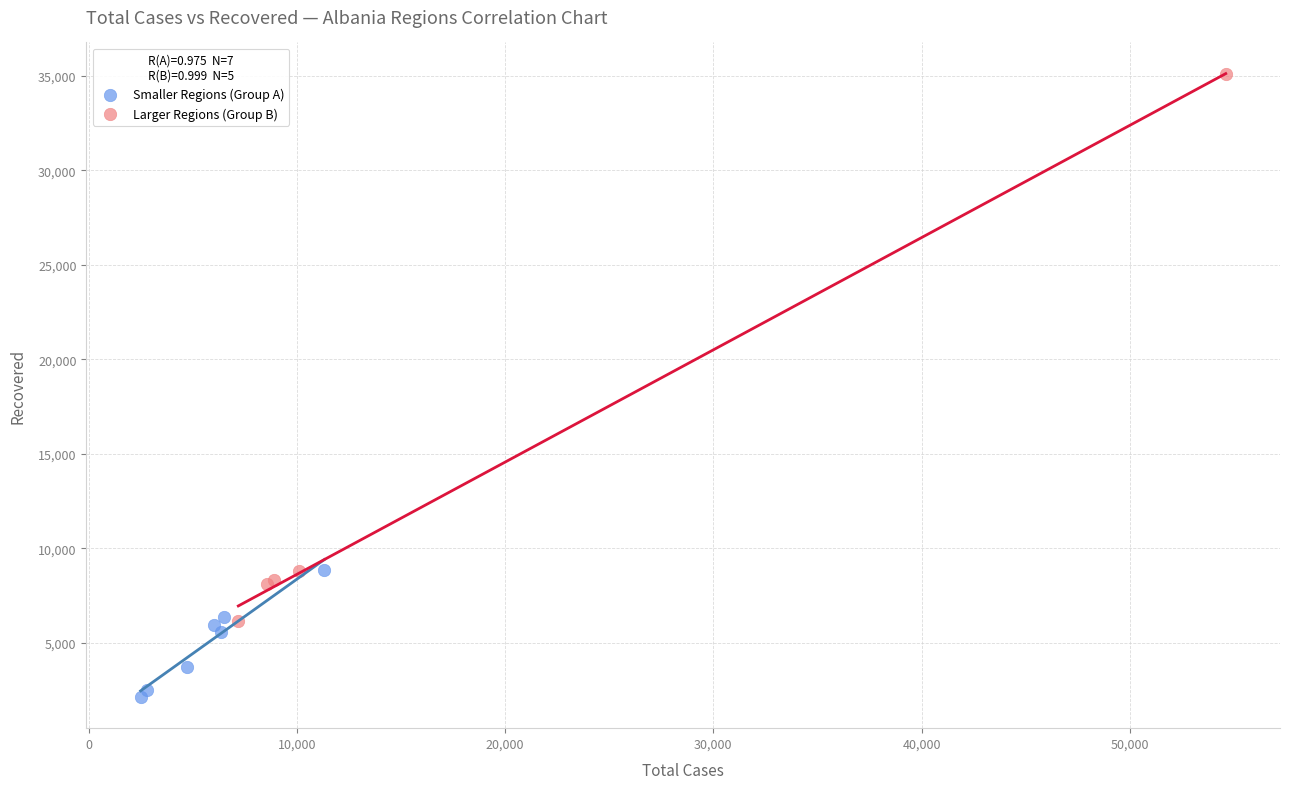

Which series contains the highest Y value?

Larger Regions (Group B)